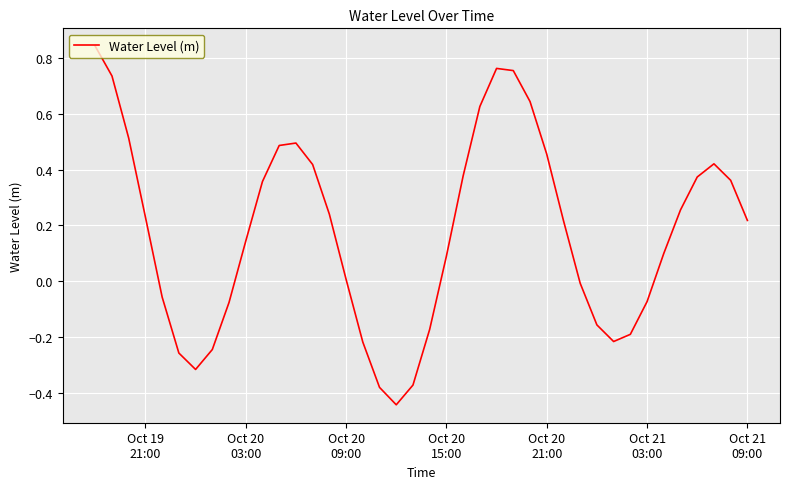

What is the difference between the maximum and minimum values?

1.3